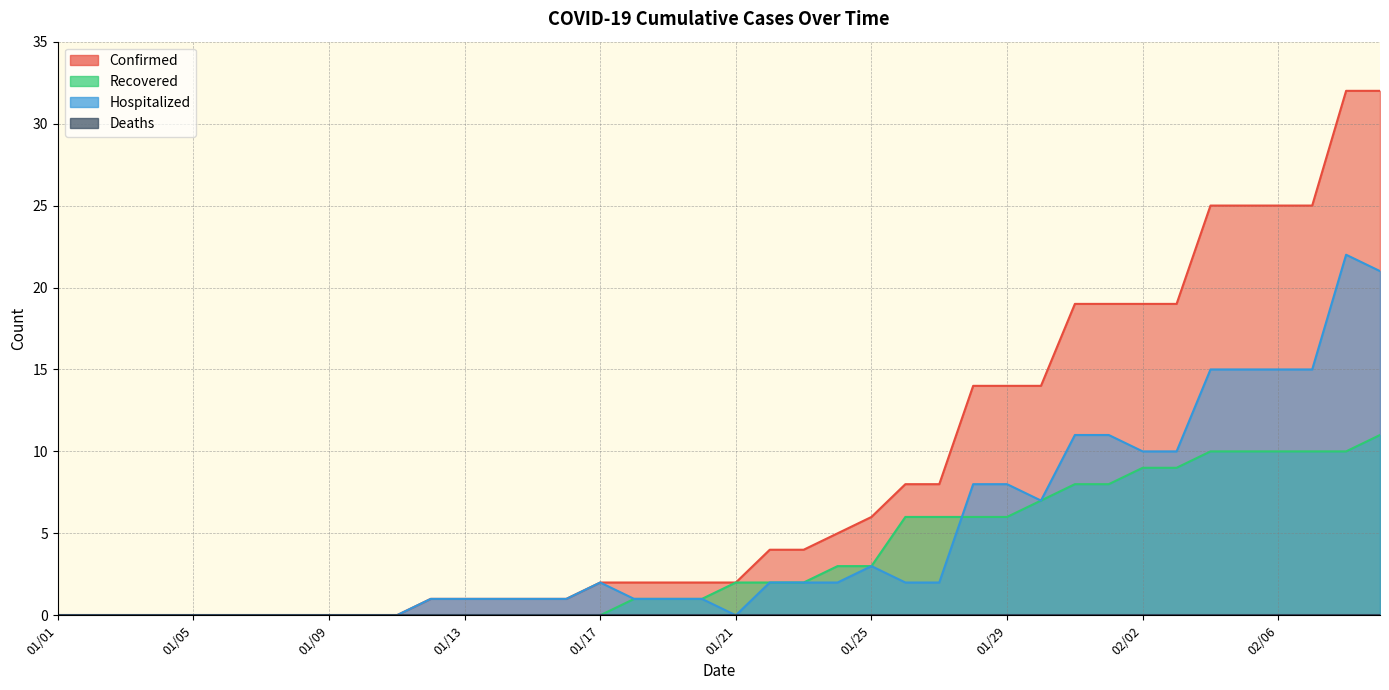

What is the difference between the second highest and minimum values in the Hospitalized series?

21